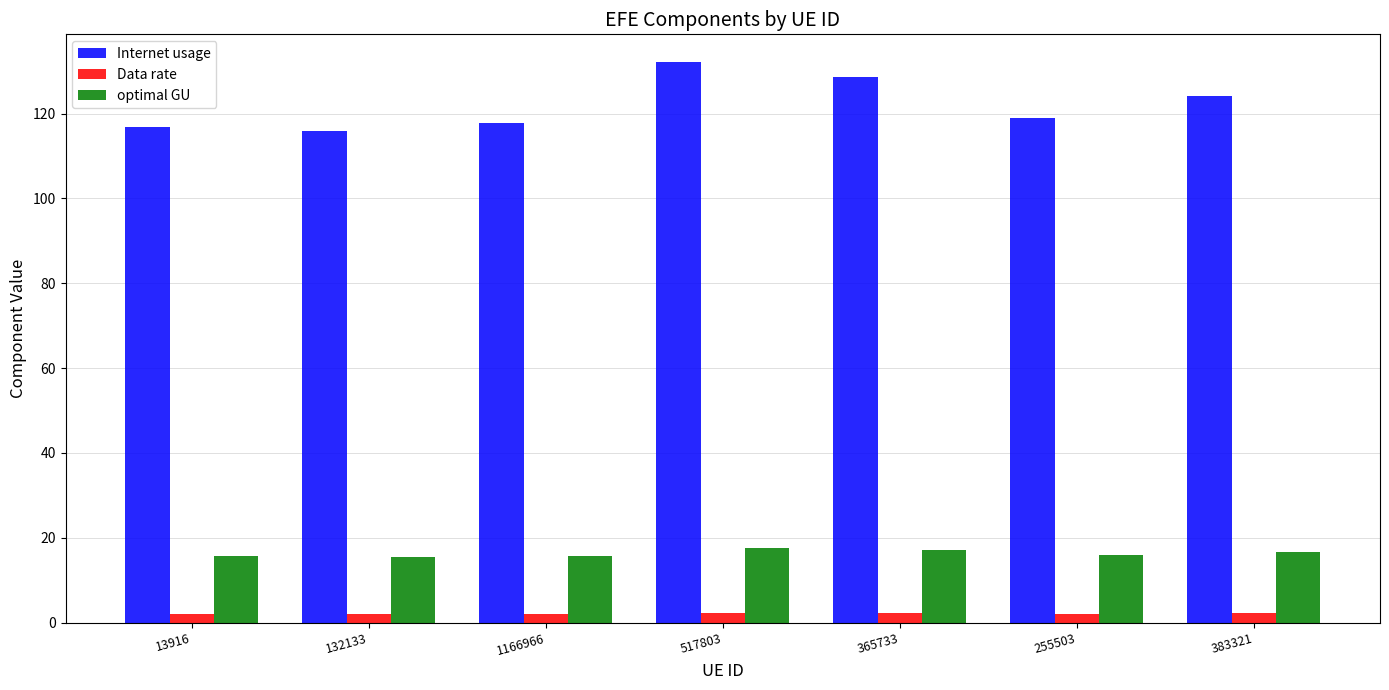

At which category is the sum across all series the highest?

517803